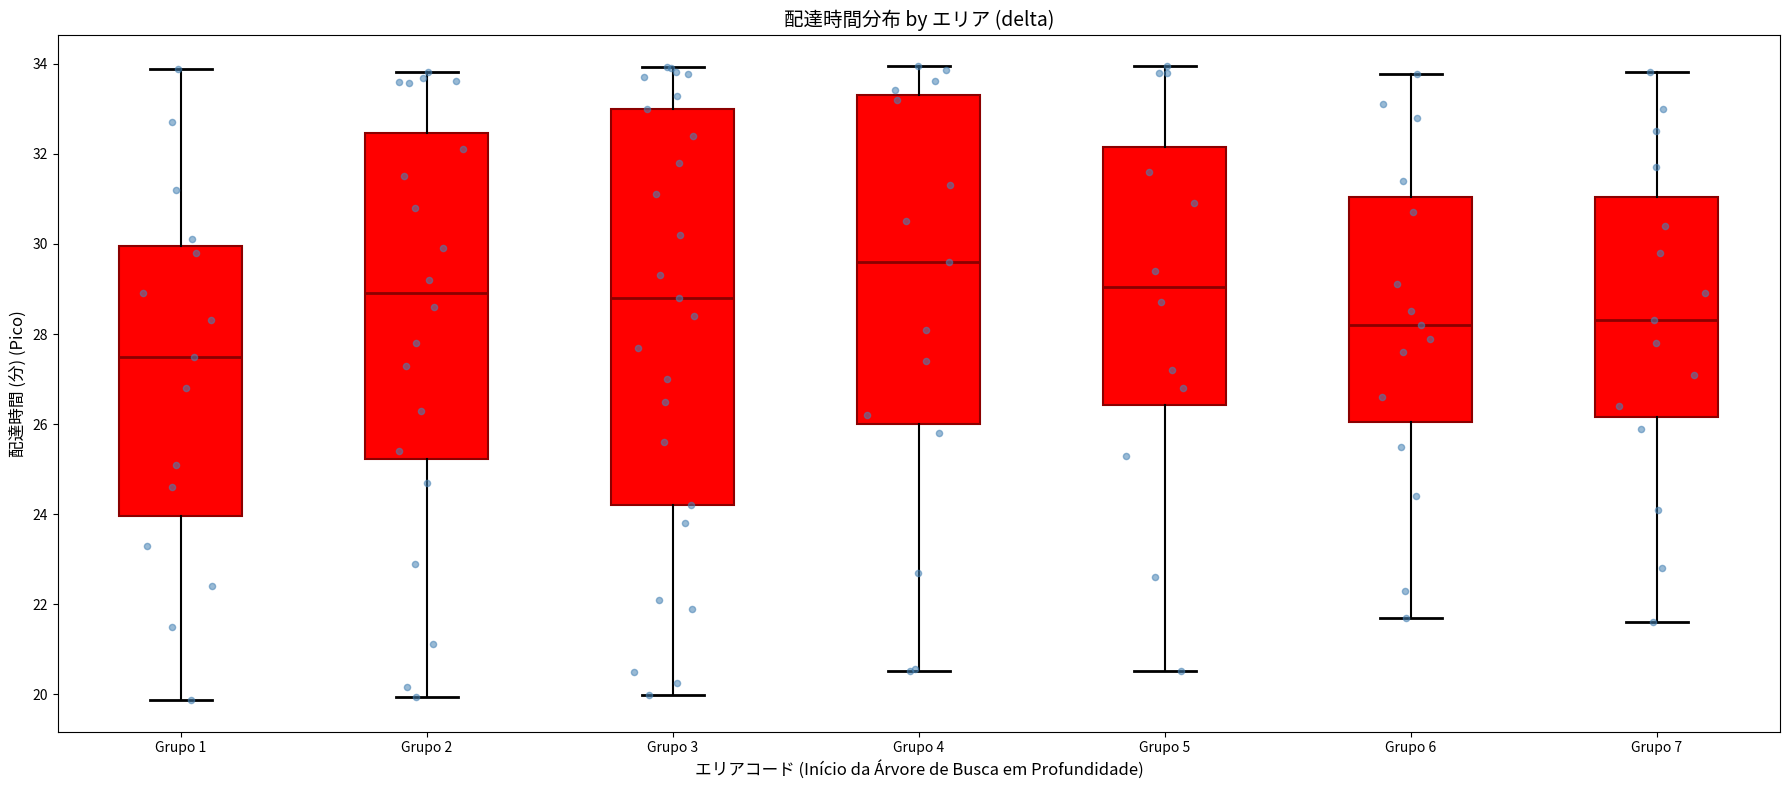

Where does the lower whisker of the box for Grupo 4 end on the y-axis? The values are not printed on the chart, so give them approximately, as read against the axis.

20.6